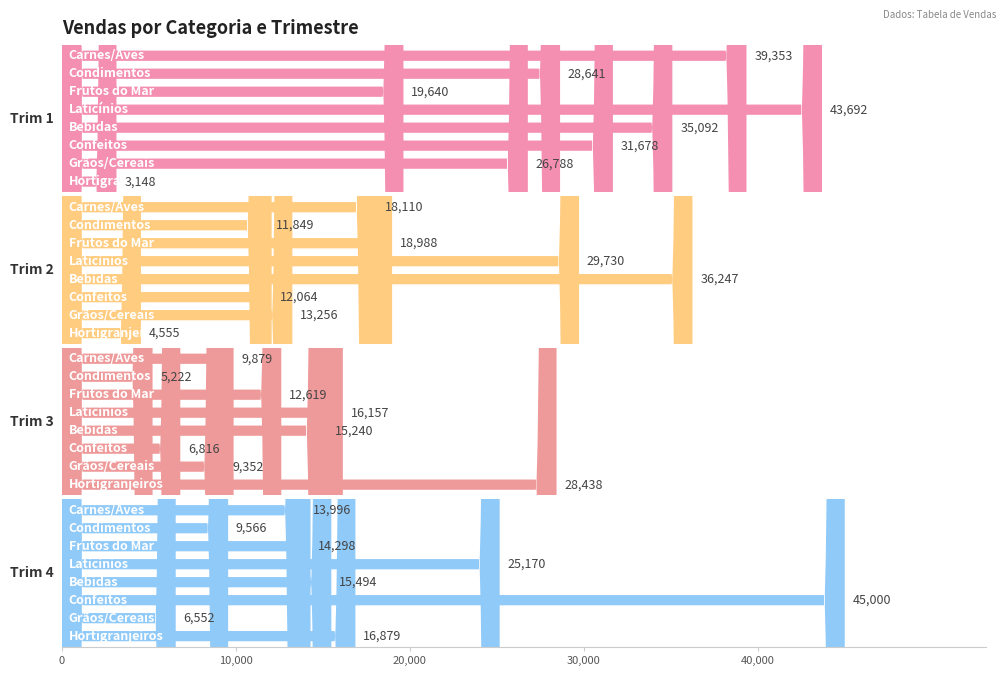

What position from the left is Bebidas?

5